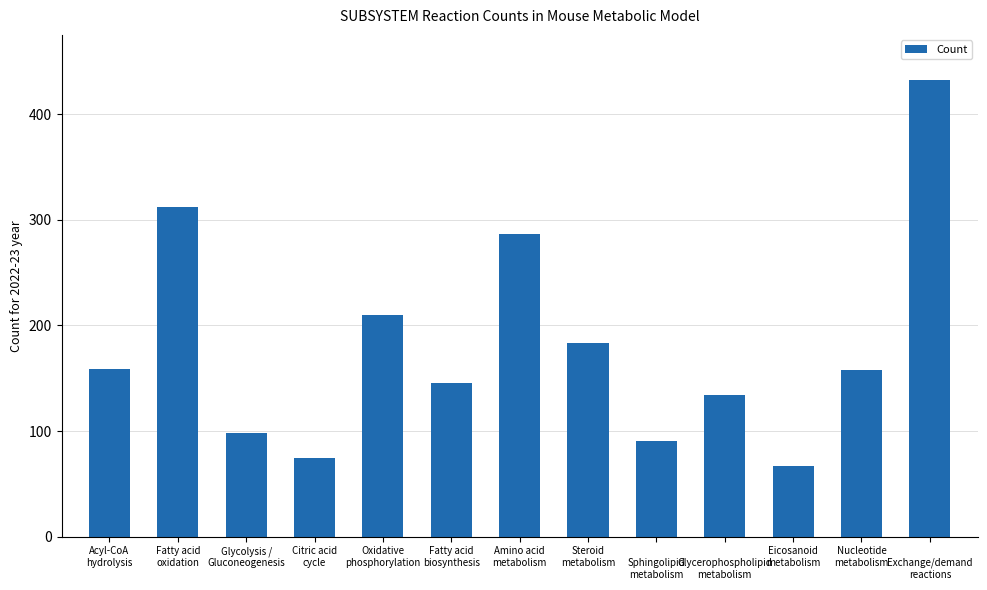

What is the smallest value displayed?

67